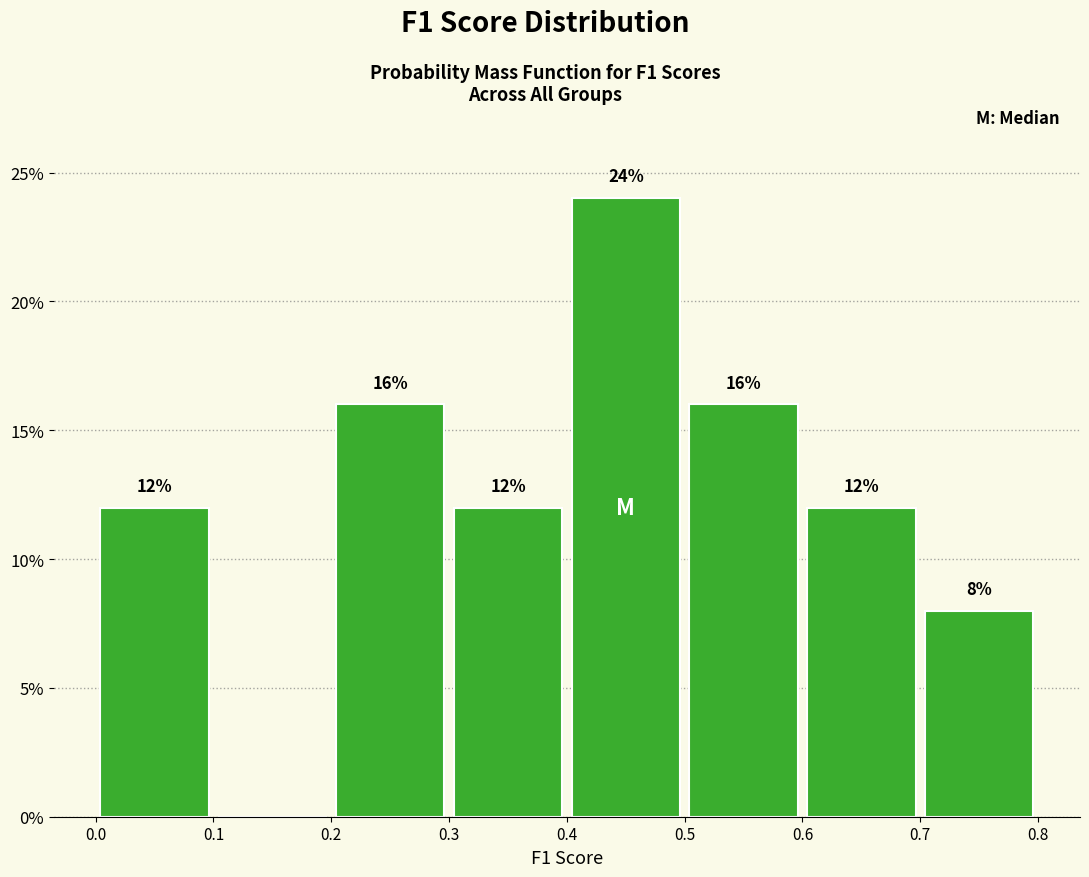

Over which range of the x-axis is the bar tallest?

0.4 to 0.5